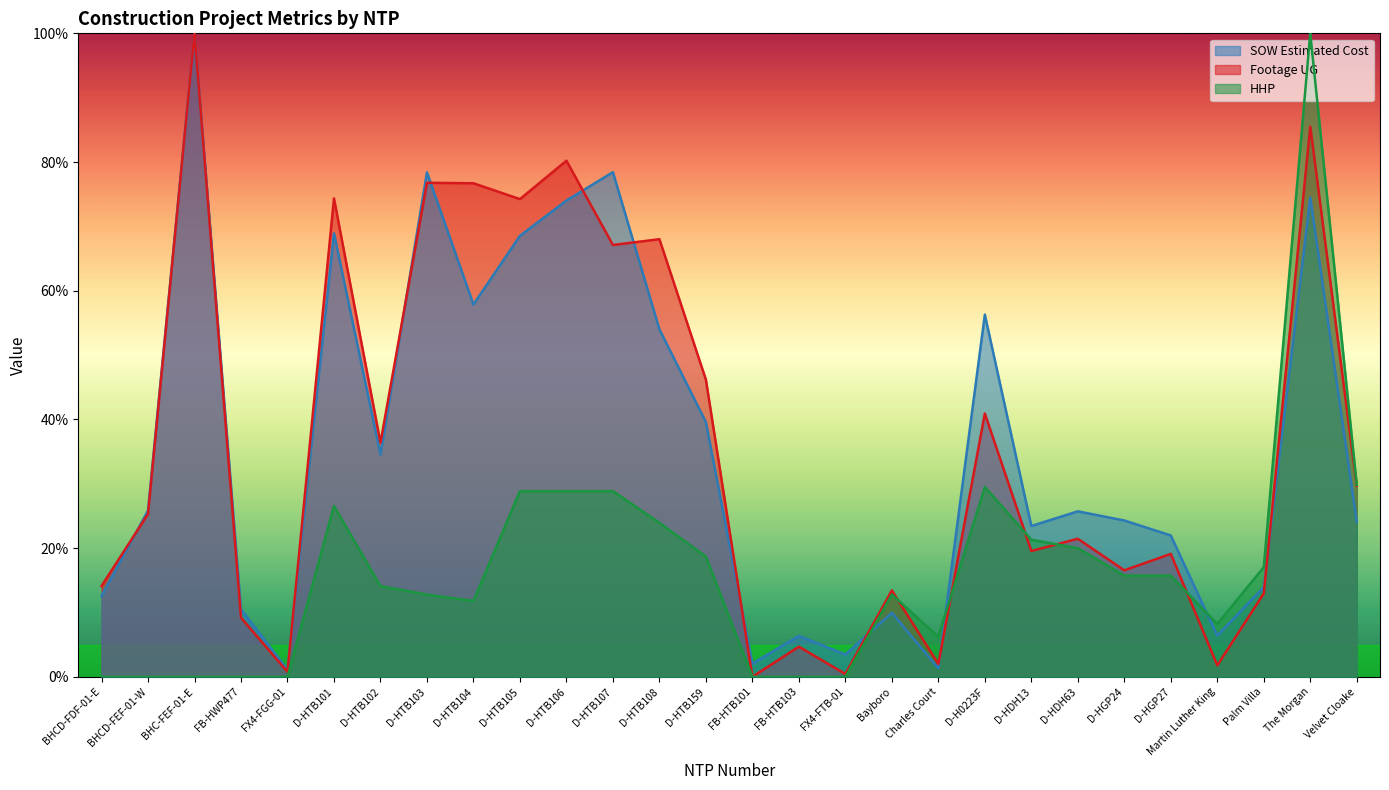

The HHP series shows 22.2 at D-HTB102. True or false?

False